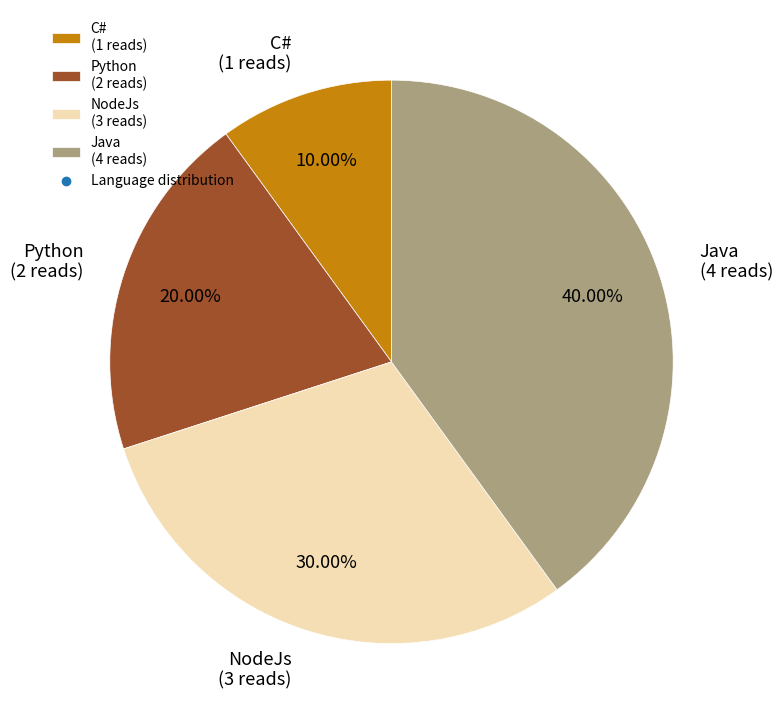

The Python slice represents 13% of the pie. True or false?

False